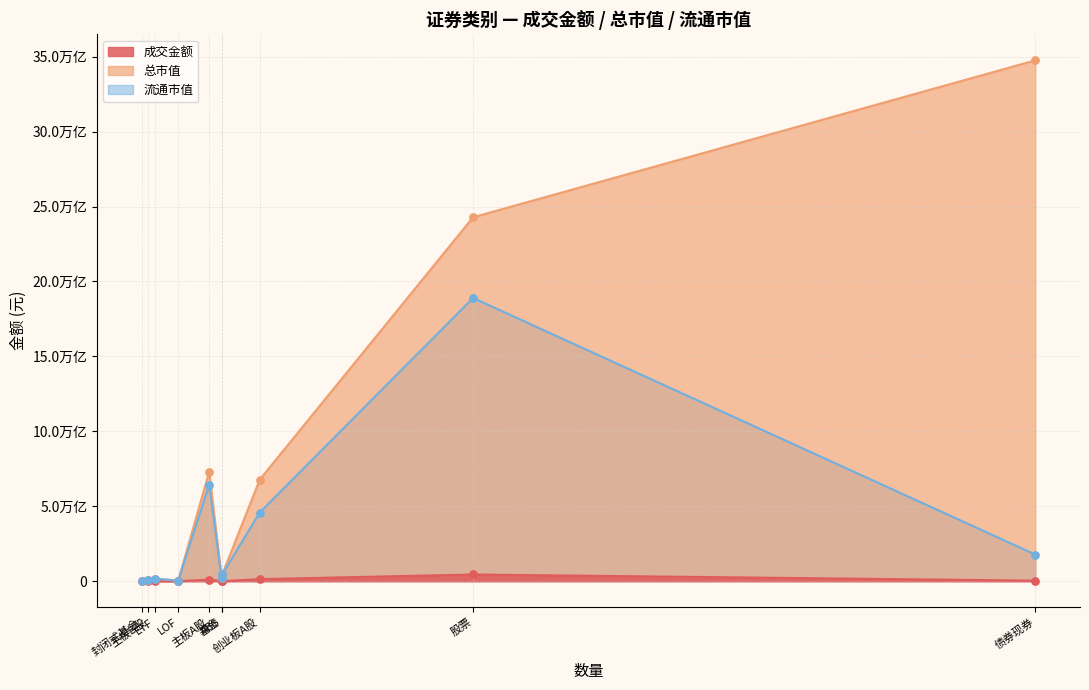

What are all the series names shown in the legend?

成交金额, 总市值, 流通市值